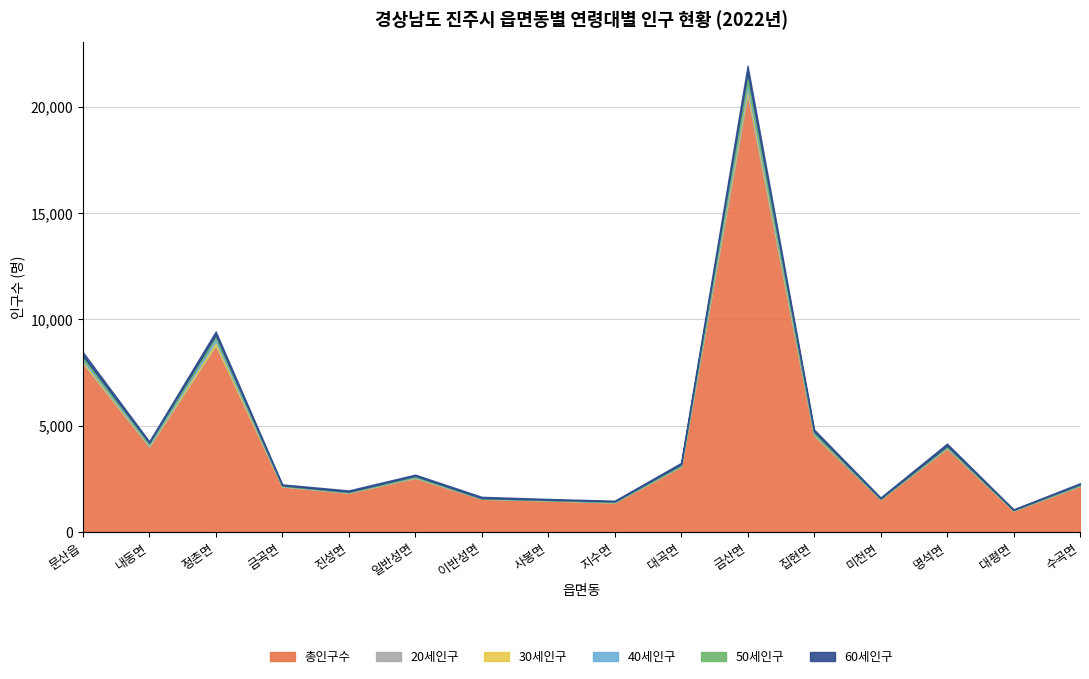

What is the sum of the 30세인구 values at 사봉면 and 문산읍?

100